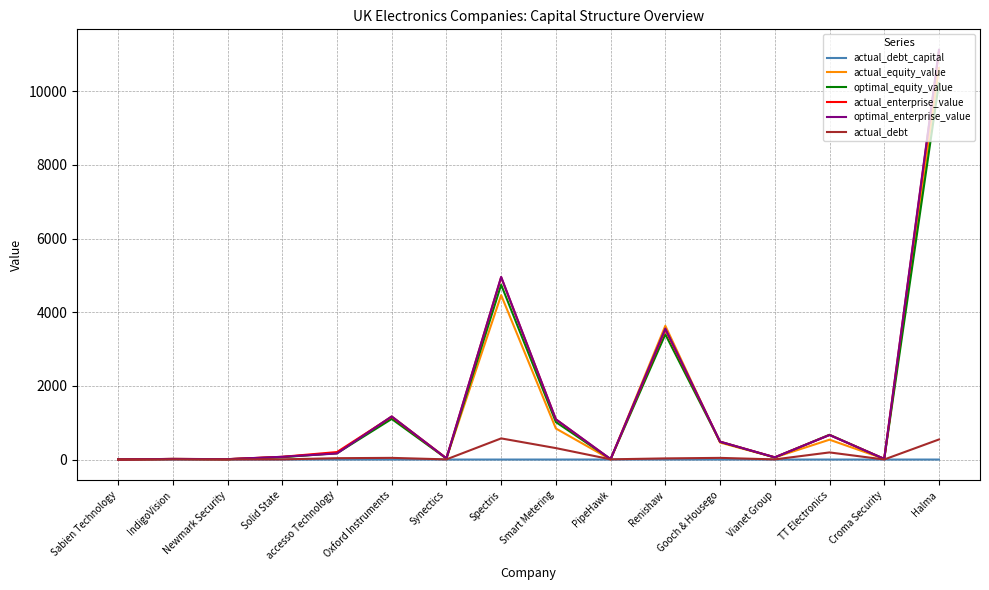

Does the chart have visible grid lines?

Yes